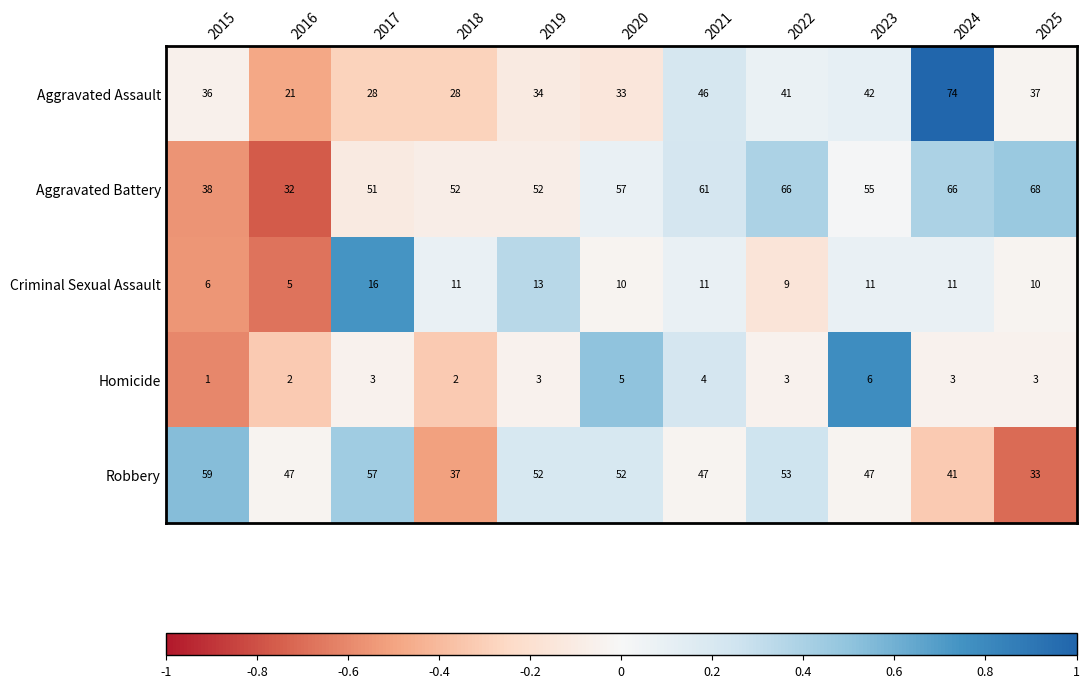

How many Homicide values are between 2 and 4?

8